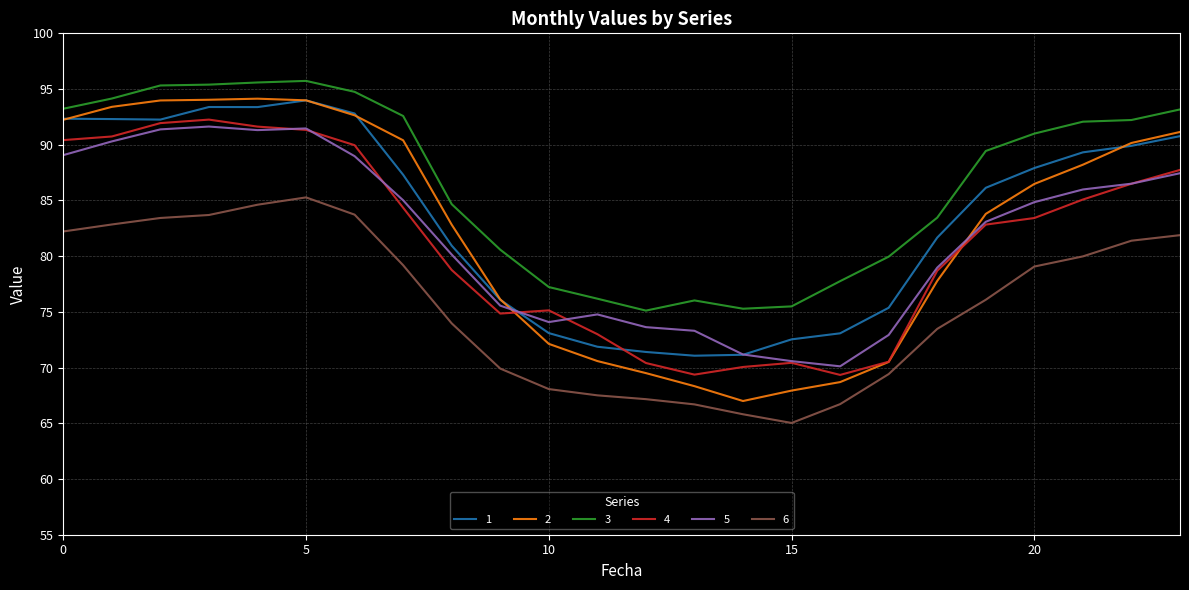

True or false: 5 and 3 intersect in this chart.

False